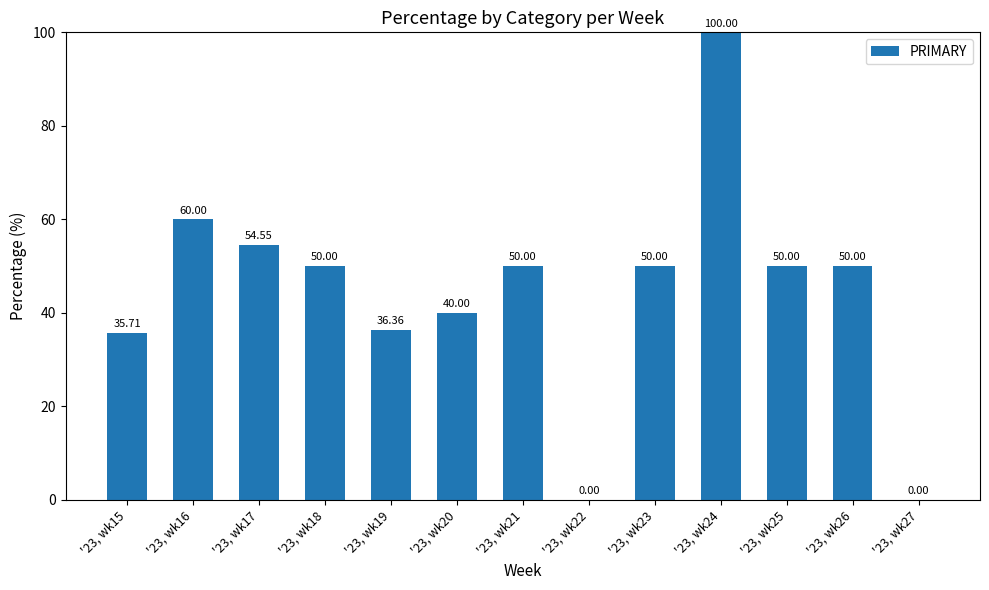

What is the average value?

44.4